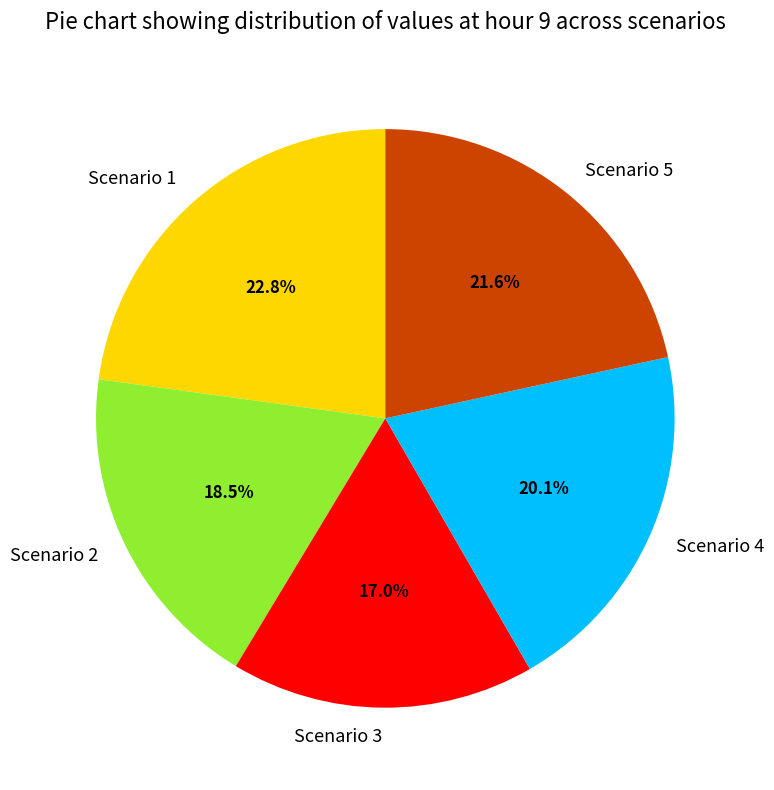

How much of the chart is everything except Scenario 1?

77.2%